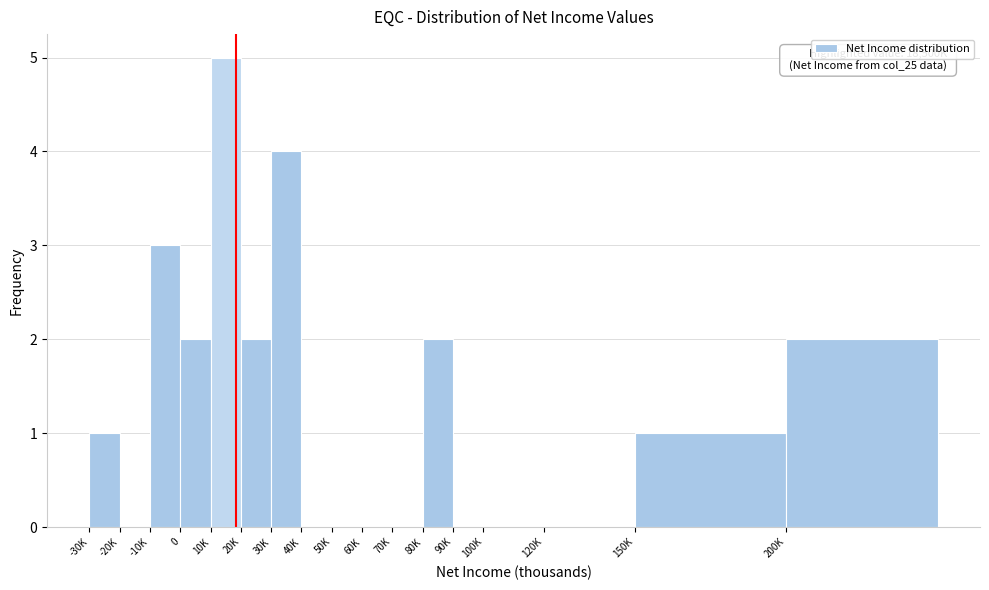

Reading left to right, list all the values displayed in this chart.

-30K=1	-20K=0	-10K=3	0=2	10K=5	20K=2	30K=4	40K=0	50K=0	60K=0	70K=0	80K=2	90K=0	100K=0	120K=0	150K=1	200K=2